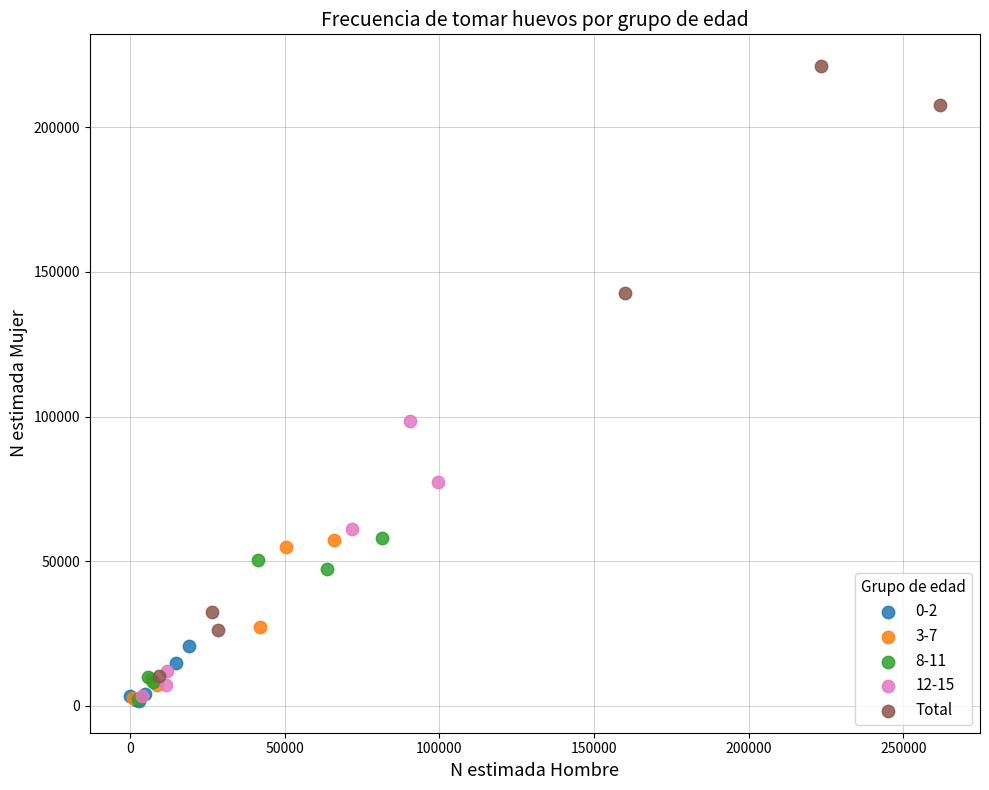

Which series has the widest spread of Y values?

Total